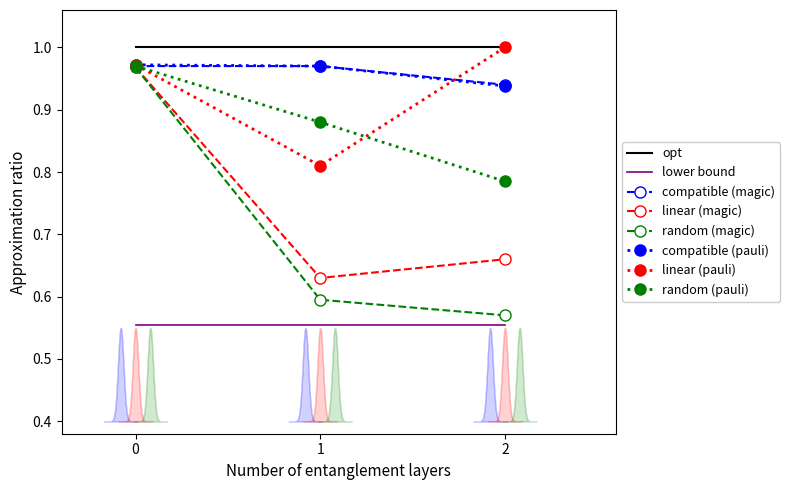

What is the sum of all linear_pauli values?

2.8